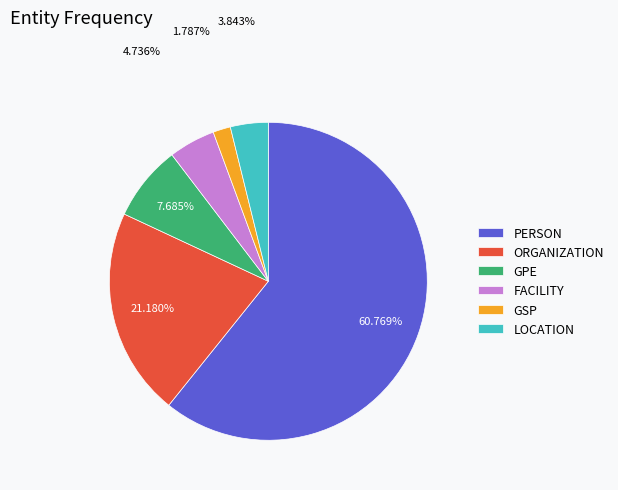

Which has a higher value, PERSON or LOCATION?

PERSON